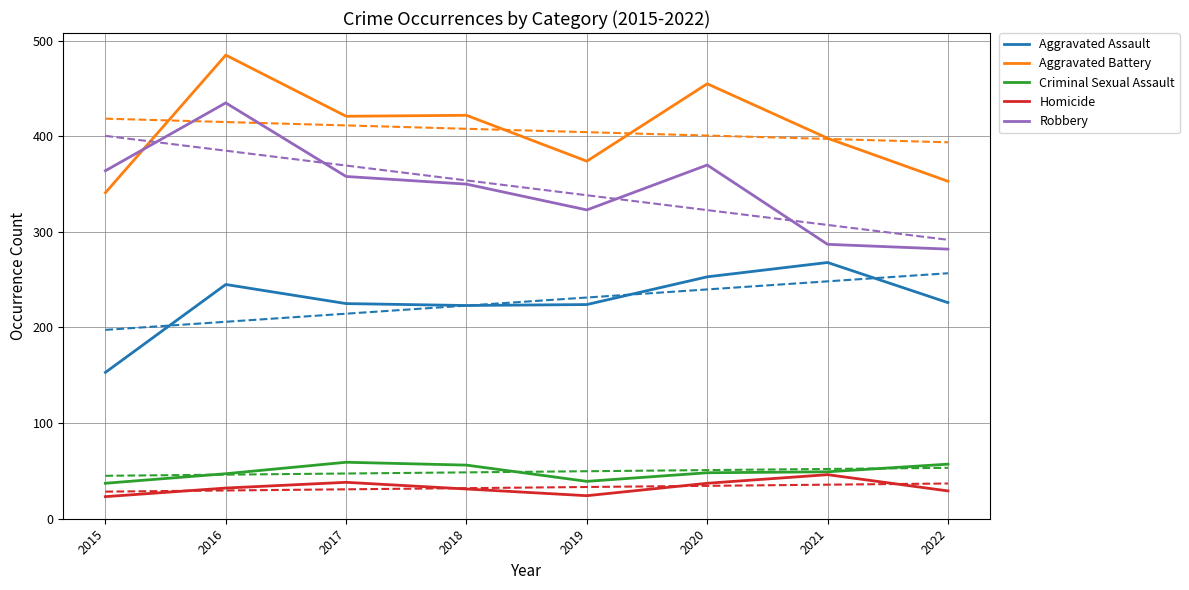

Does the chart display data point markers on the line(s)?

No